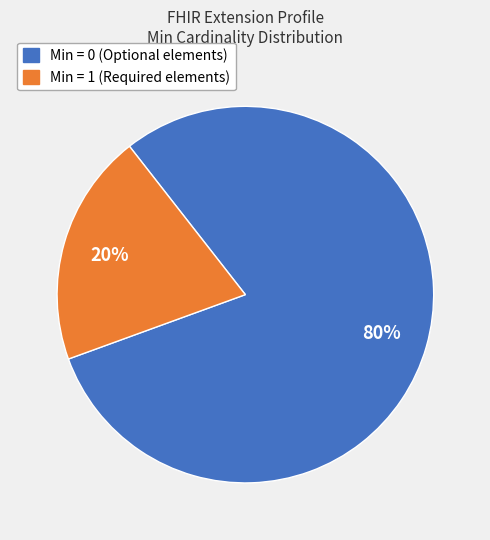

How many segments does this pie chart have?

2